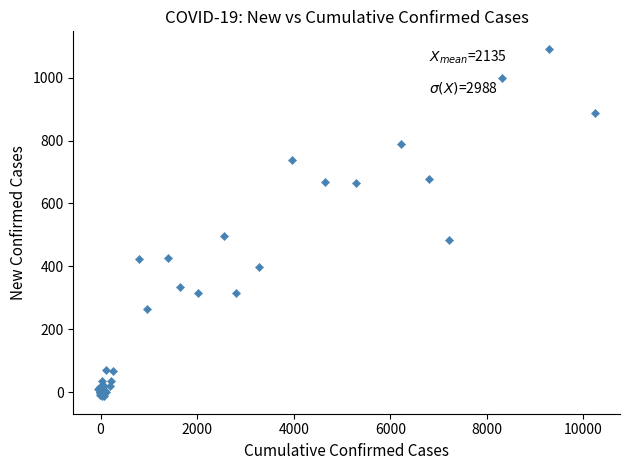

What Y value in the scatter plot is closest to 539?

496.7